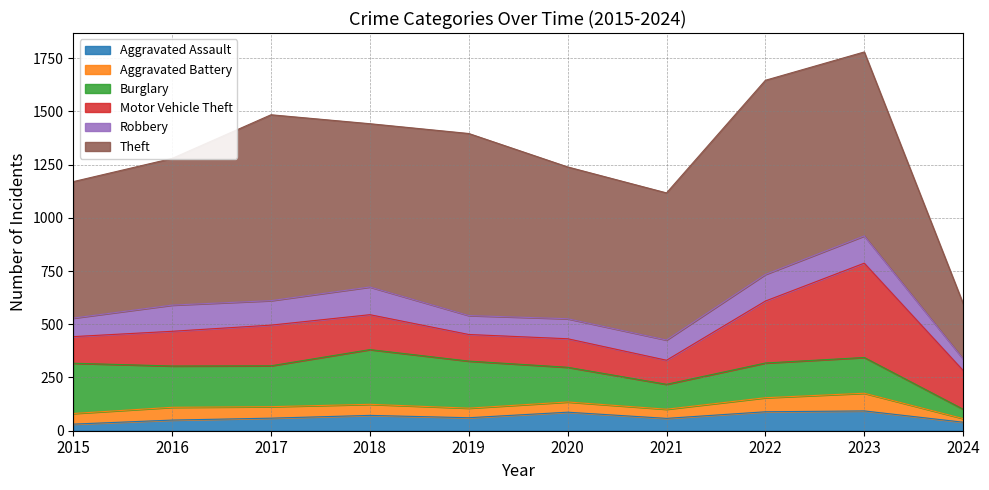

At which label is Aggravated Battery closest to 50?

2015